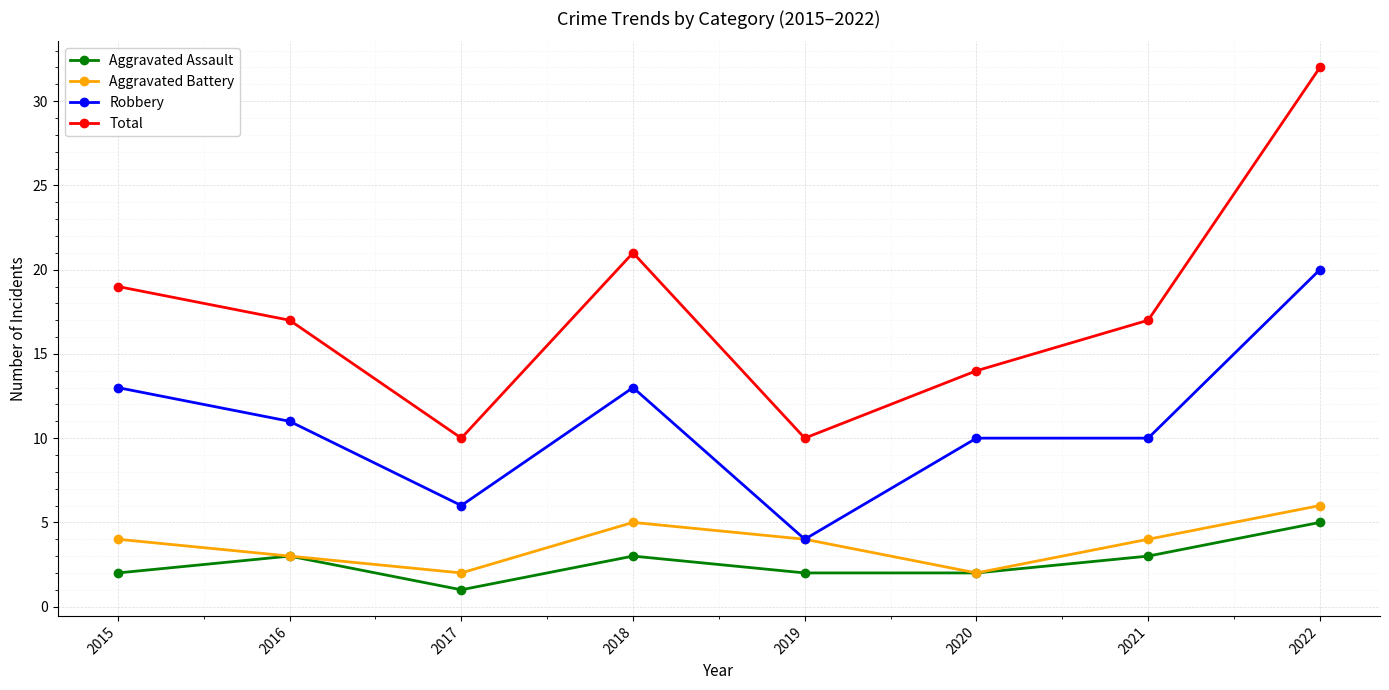

Between 2018 and 2021, which series saw the biggest shift?

Total